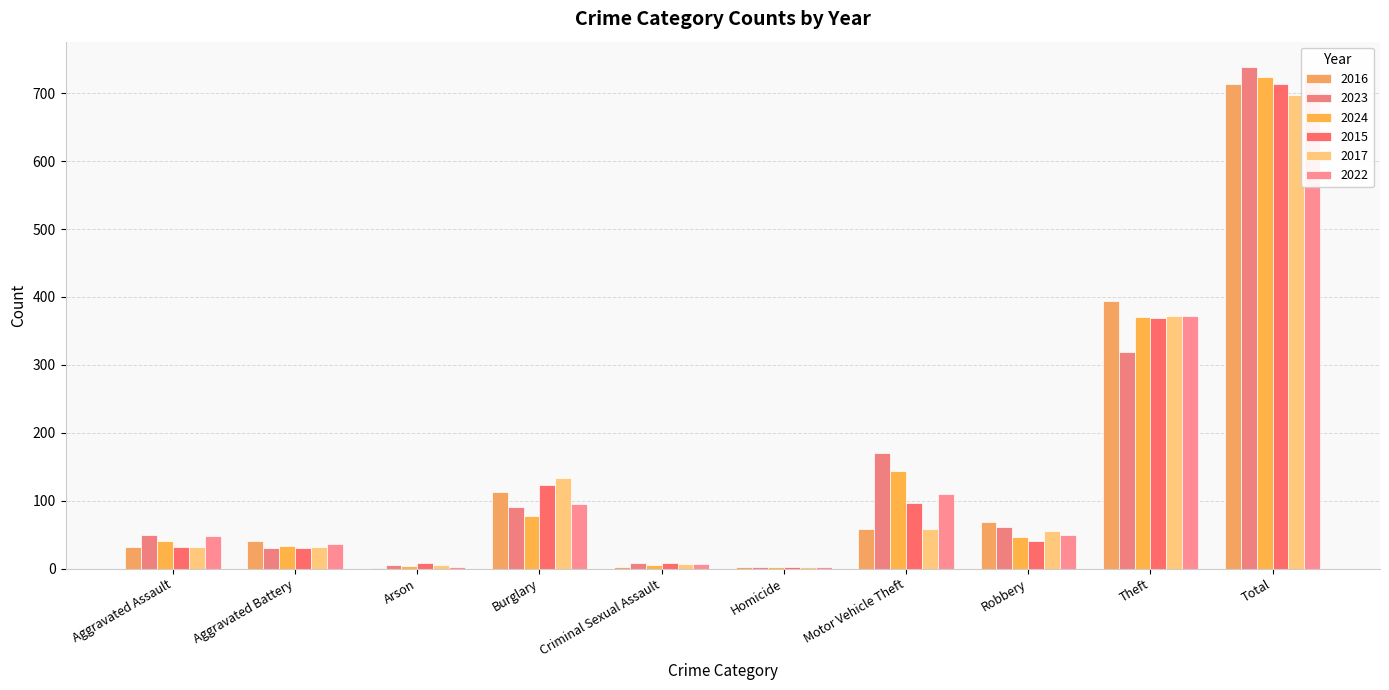

What is the difference between the 2024 values at Aggravated Battery and Burglary?

44